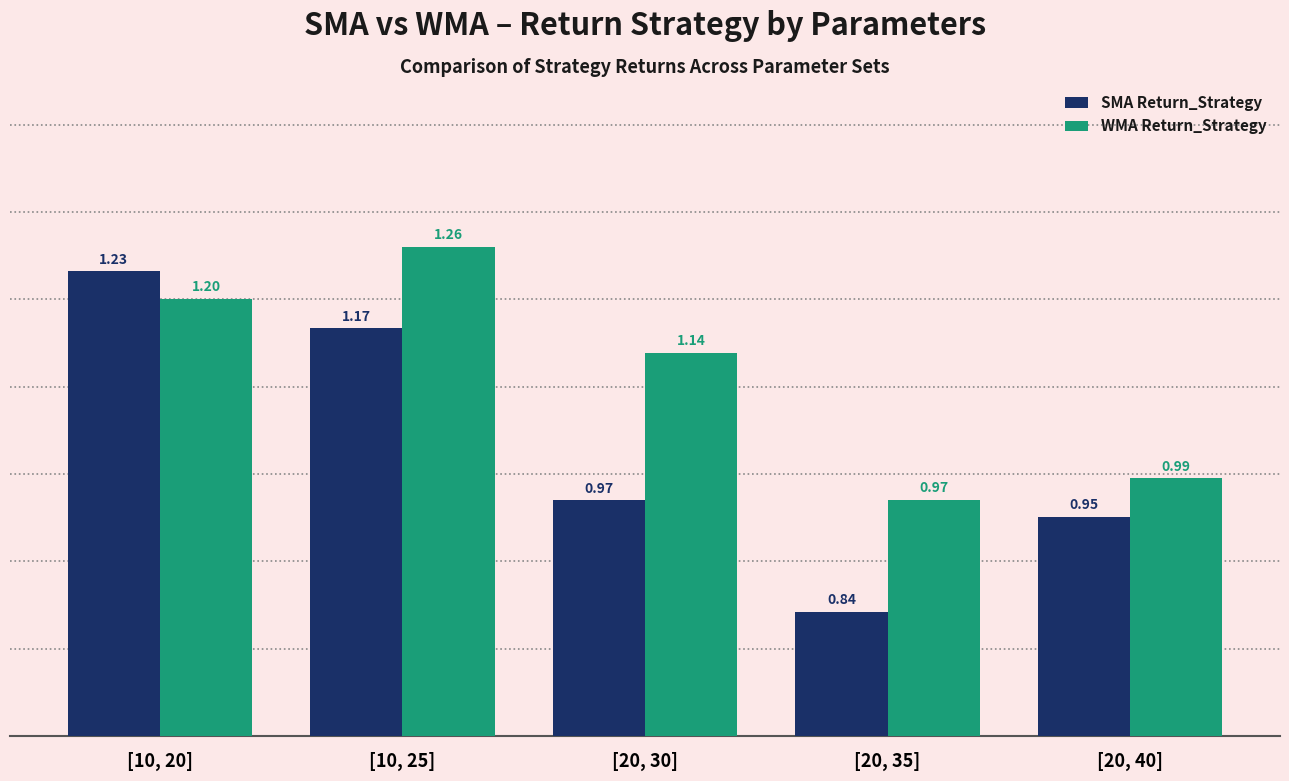

Rank the series by their maximum value, from highest to lowest.

WMA Return_Strategy, SMA Return_Strategy